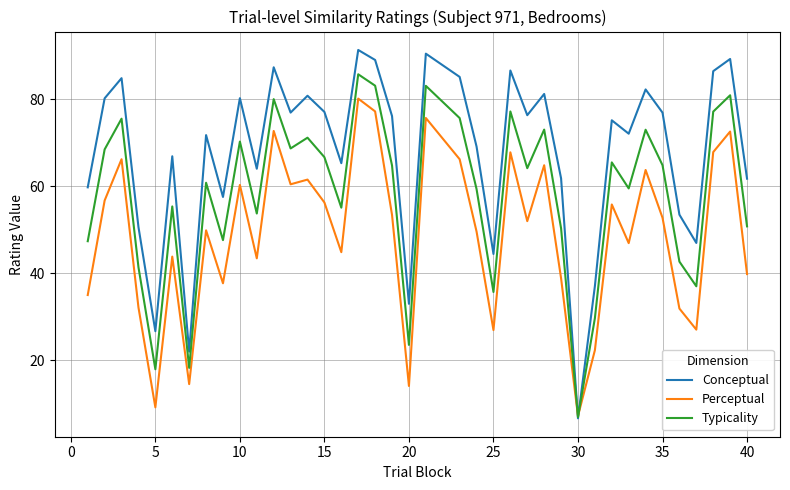

Which series has the largest total across all categories?

Conceptual